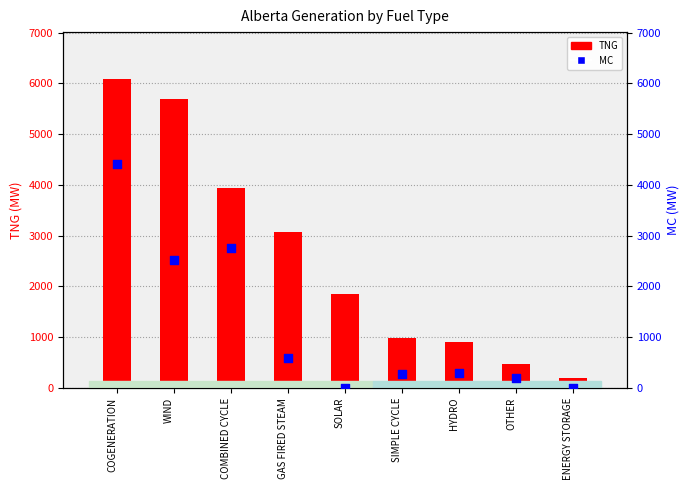

Which series reaches the minimum Y coordinate?

MC